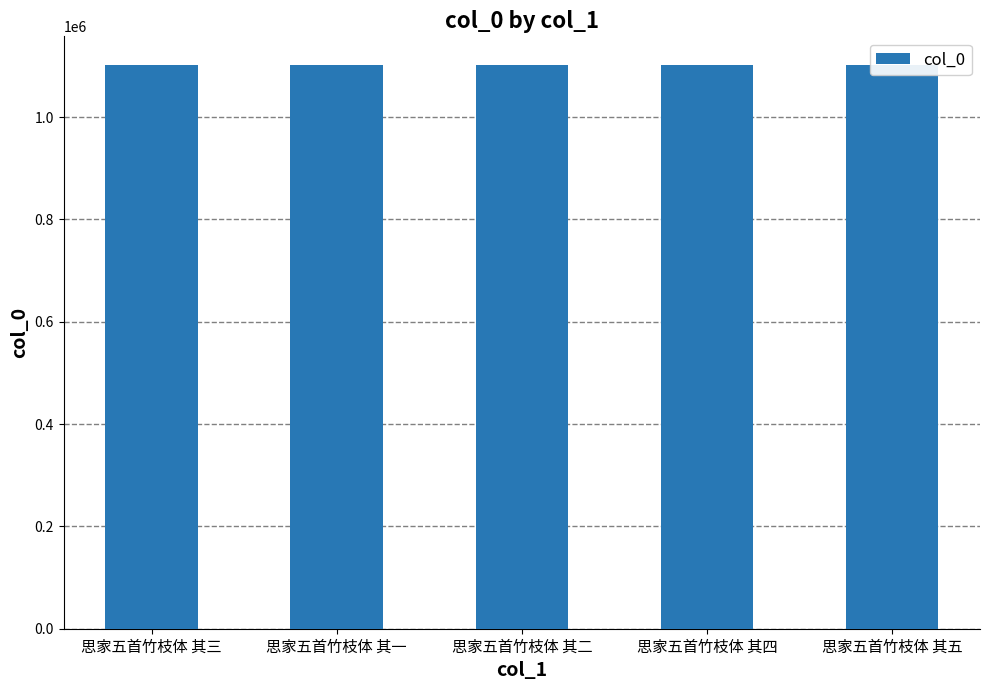

True or false: the data shows 1102522 at 思家五首竹枝体 其二.

True